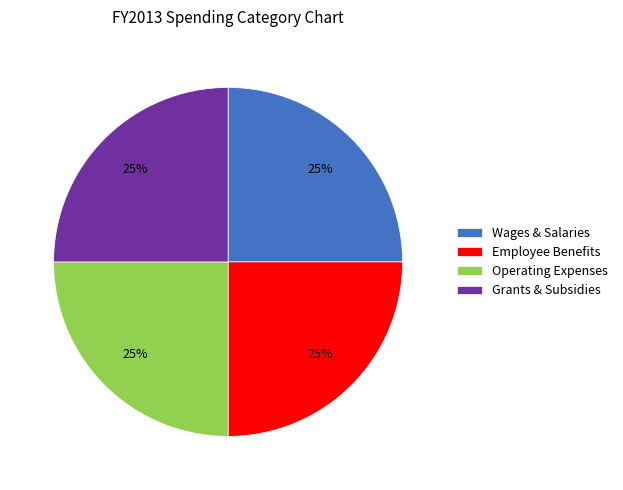

Is there any slice that represents more than half of the pie?

No